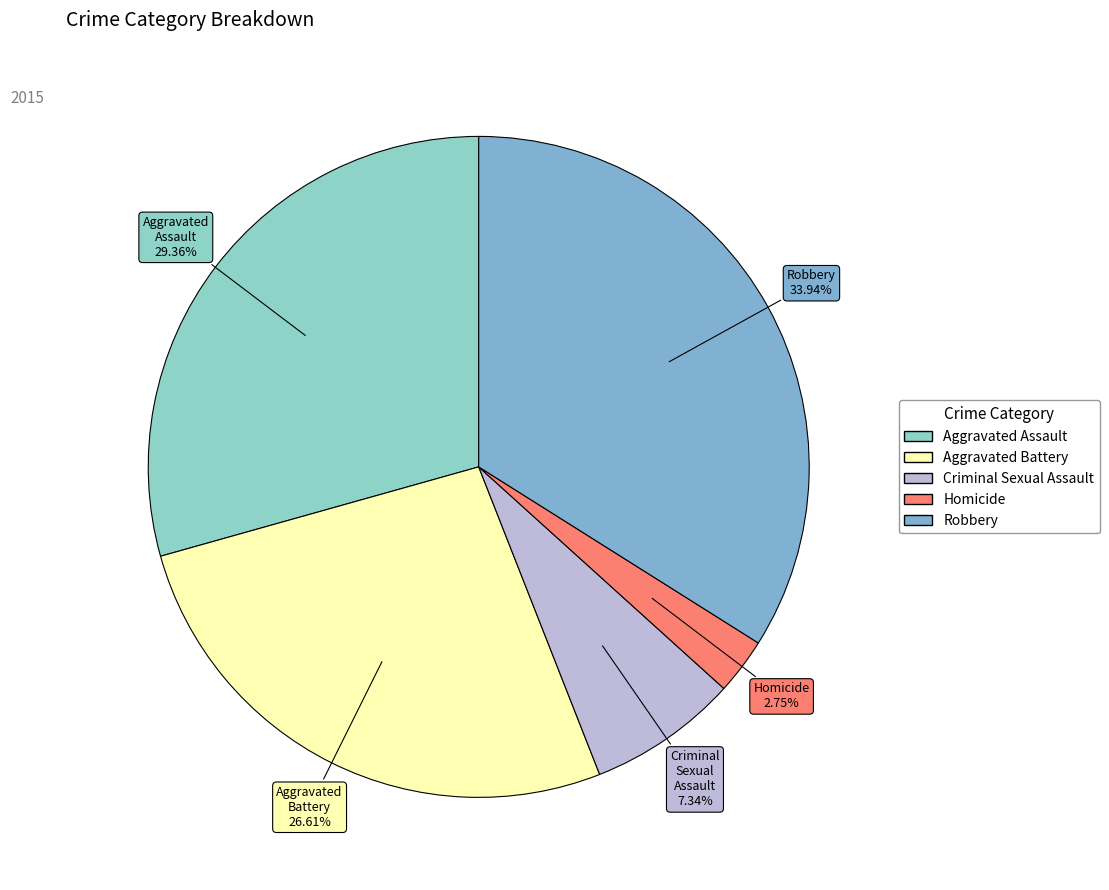

How many slices are in this pie chart?

5